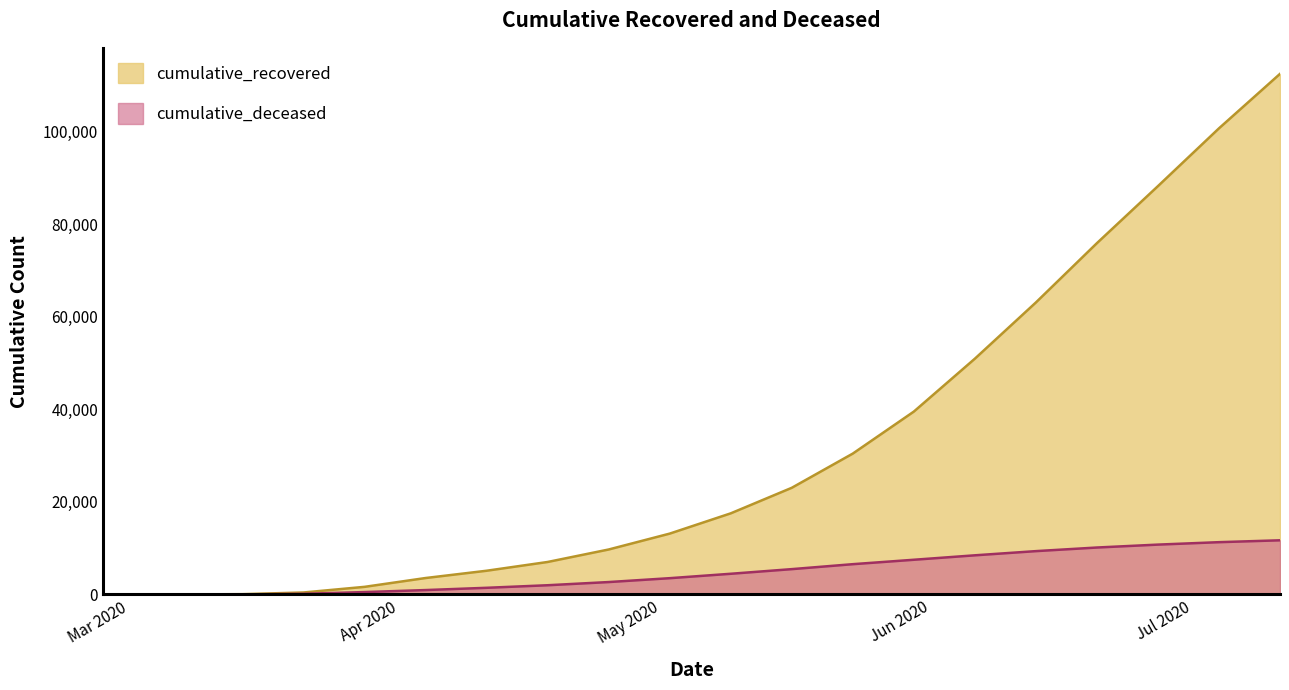

True or false: cumulative_deceased has more than 0 points higher than both neighbors.

False